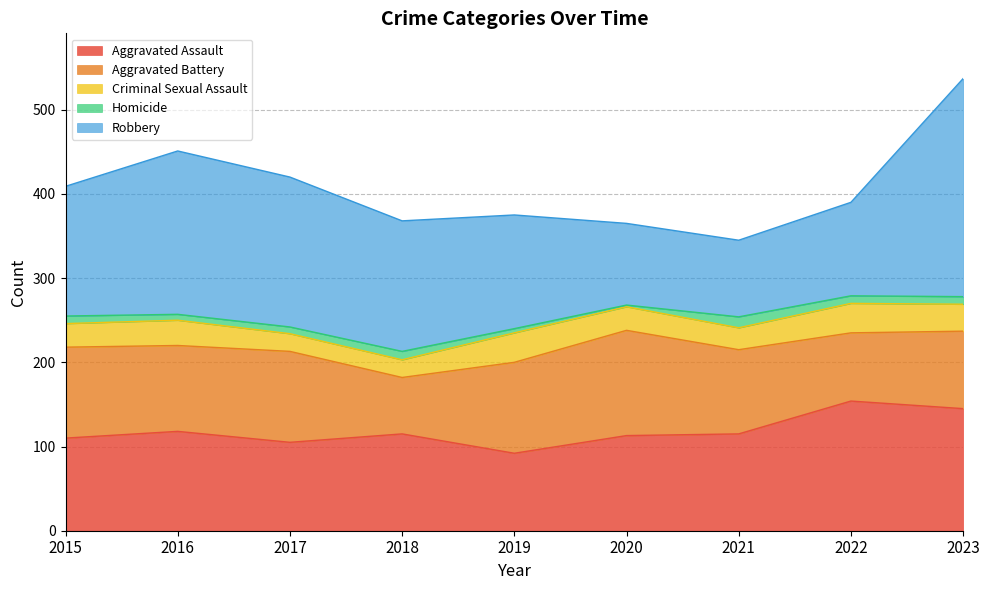

The value of Homicide at 2019 is 8. True or false?

False